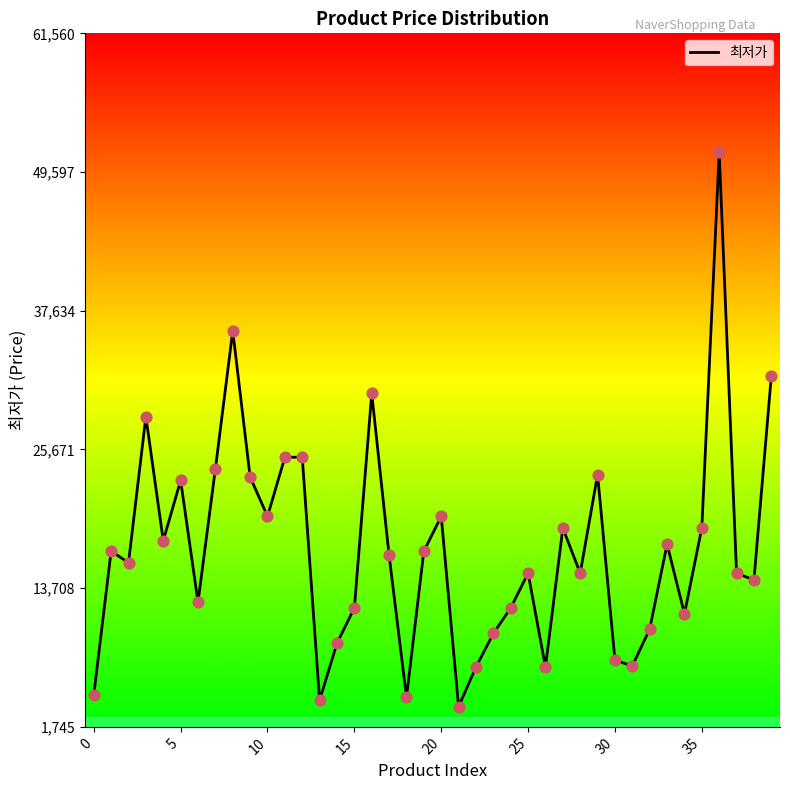

What is the greatest value displayed?

51300